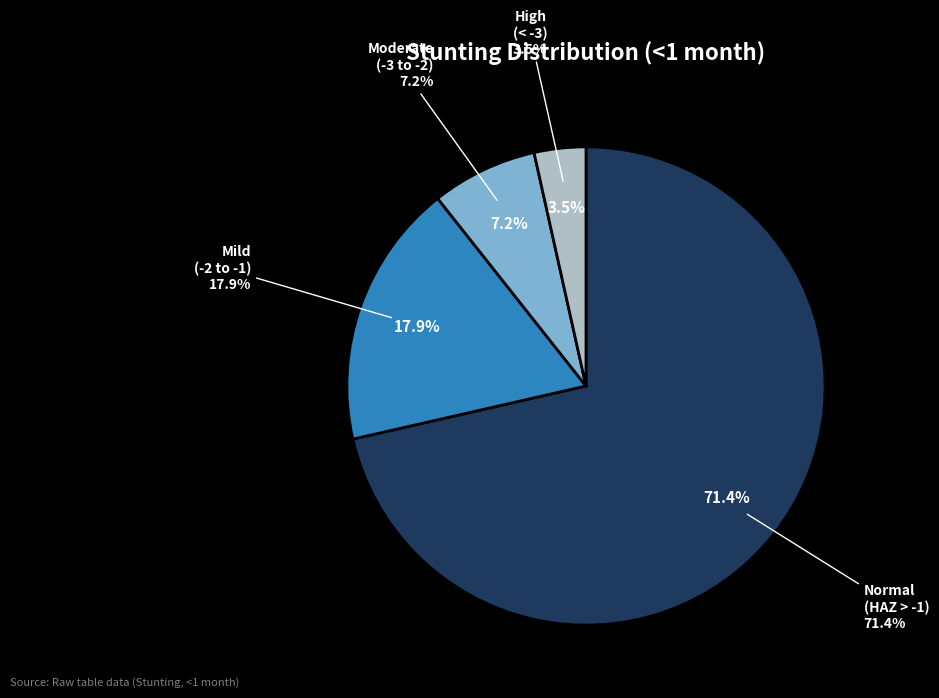

Which slice is the smallest?

High (HAZ-score between < -3)